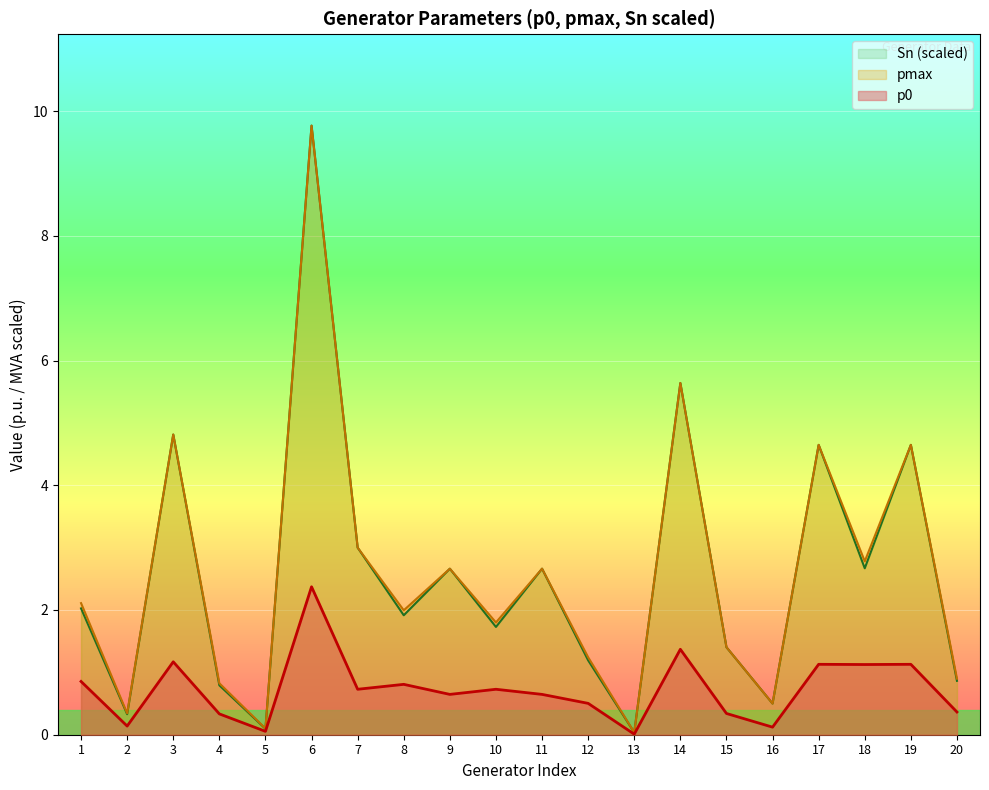

What is the greatest value displayed?

9.8